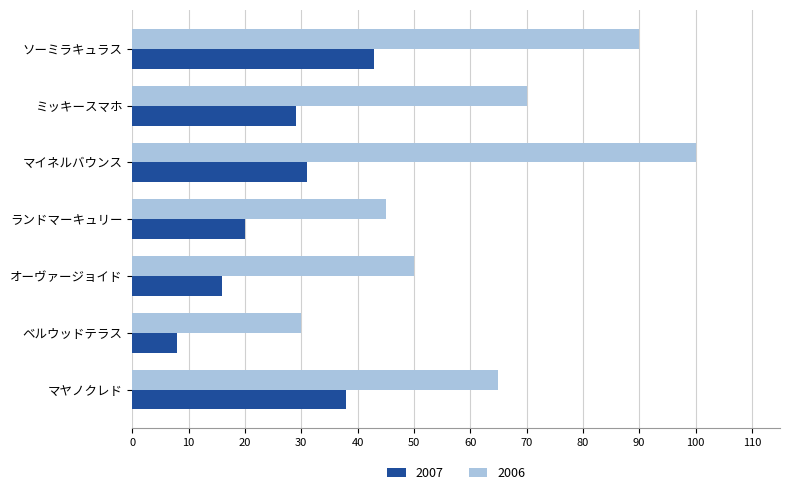

What is the difference between the maximum and minimum values in the 2006 series?

70